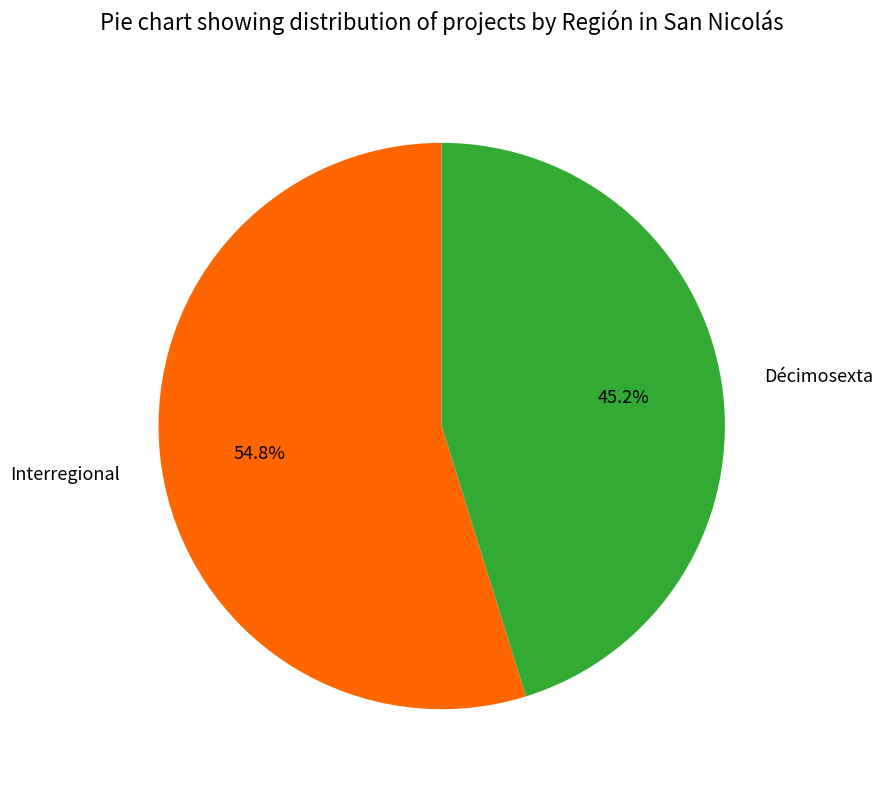

Is there any slice that represents more than half of the pie?

Yes